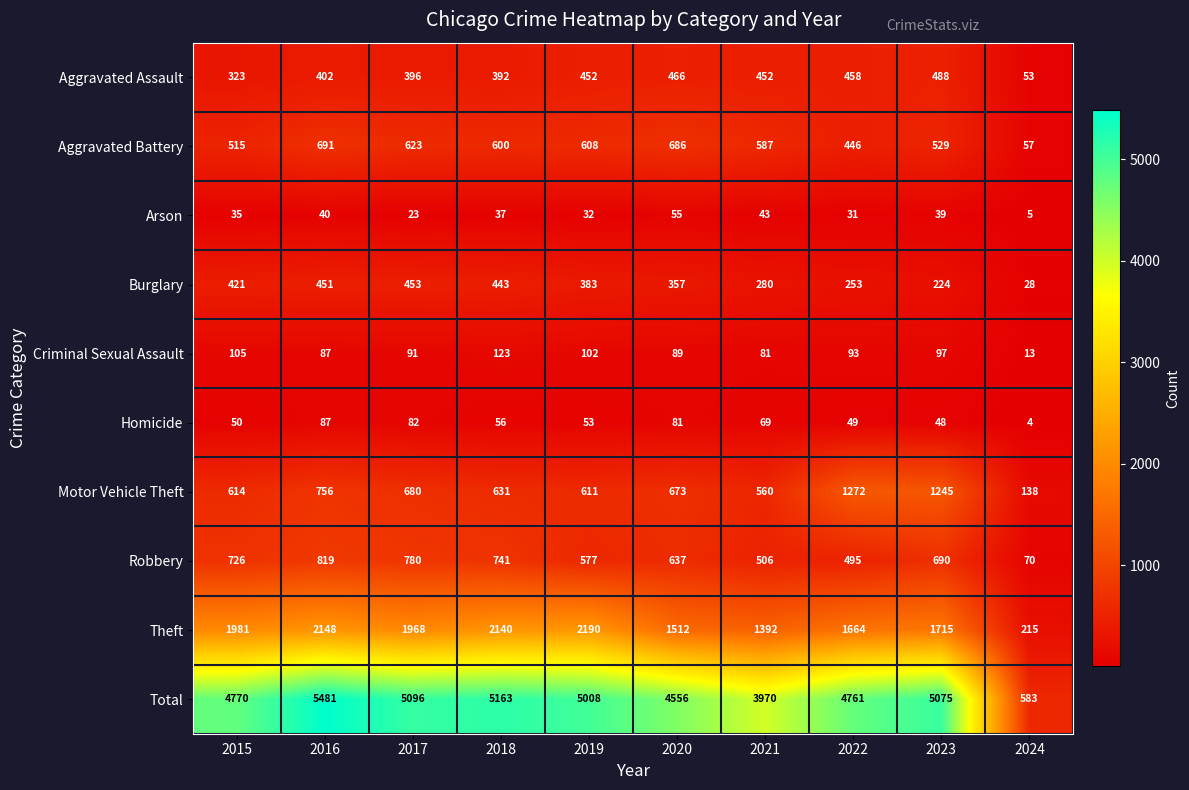

Rank the series by their maximum value, from highest to lowest.

Total, Theft, Motor Vehicle Theft, Robbery, Aggravated Battery, Aggravated Assault, Burglary, Criminal Sexual Assault, Homicide, Arson